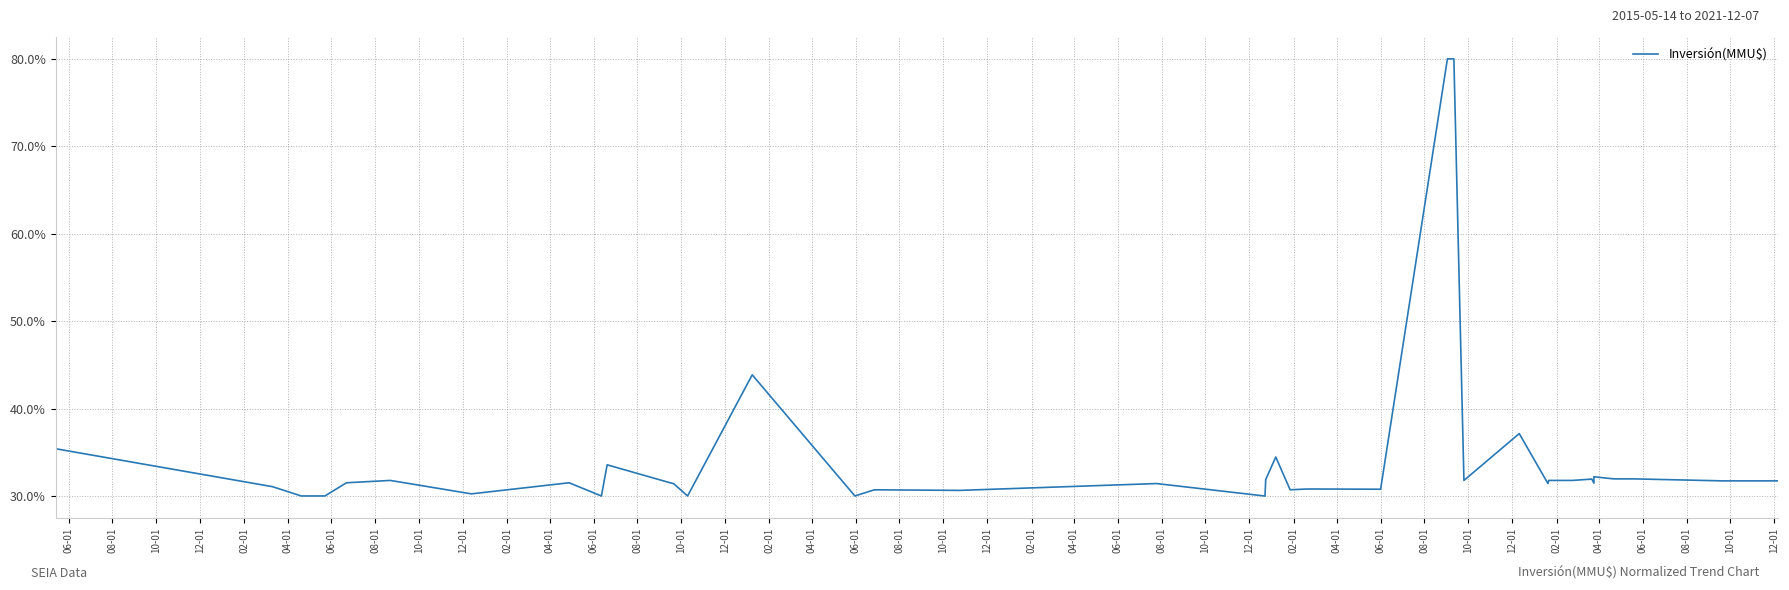

The chart shows a value of 31.5 at 08-01. True or false?

True